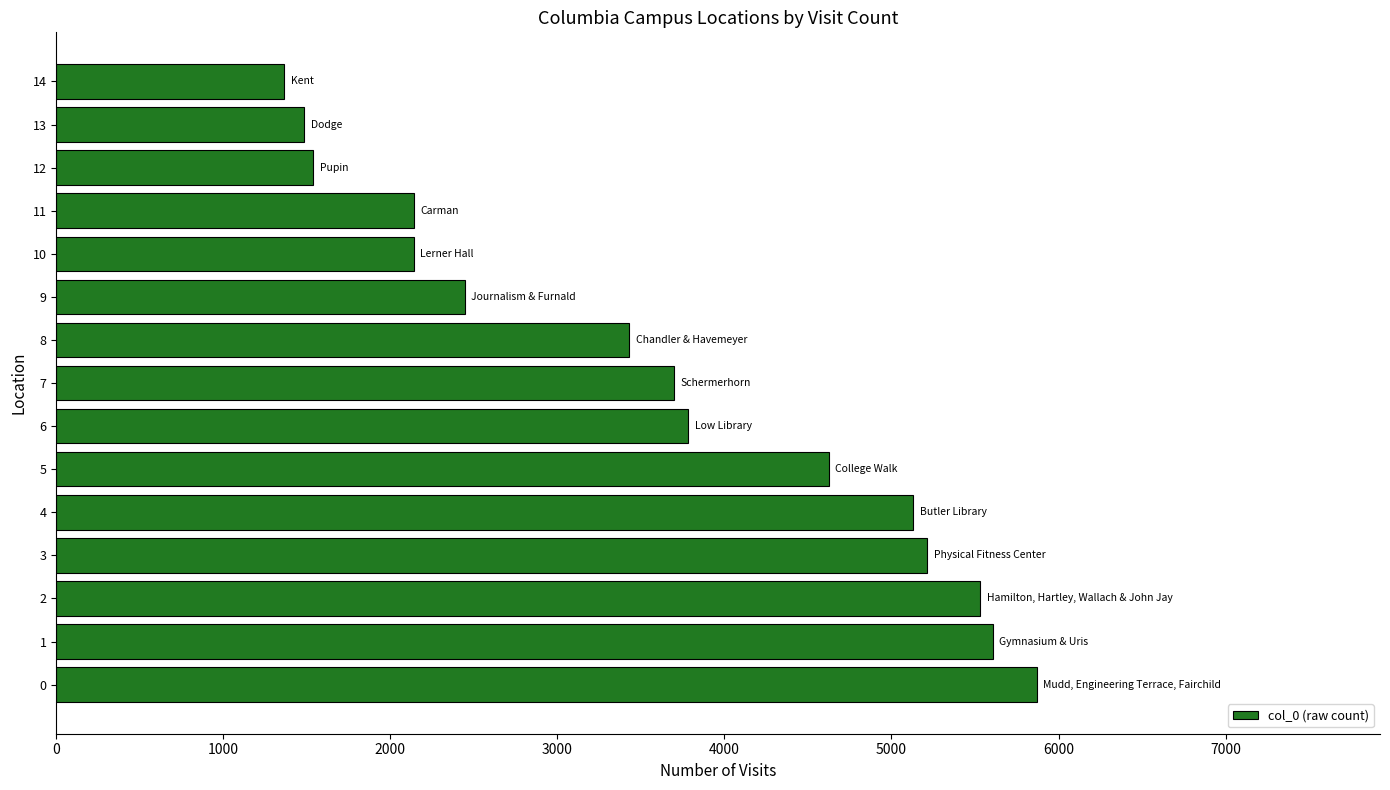

The value at 12 is 1538.5. True or false?

True